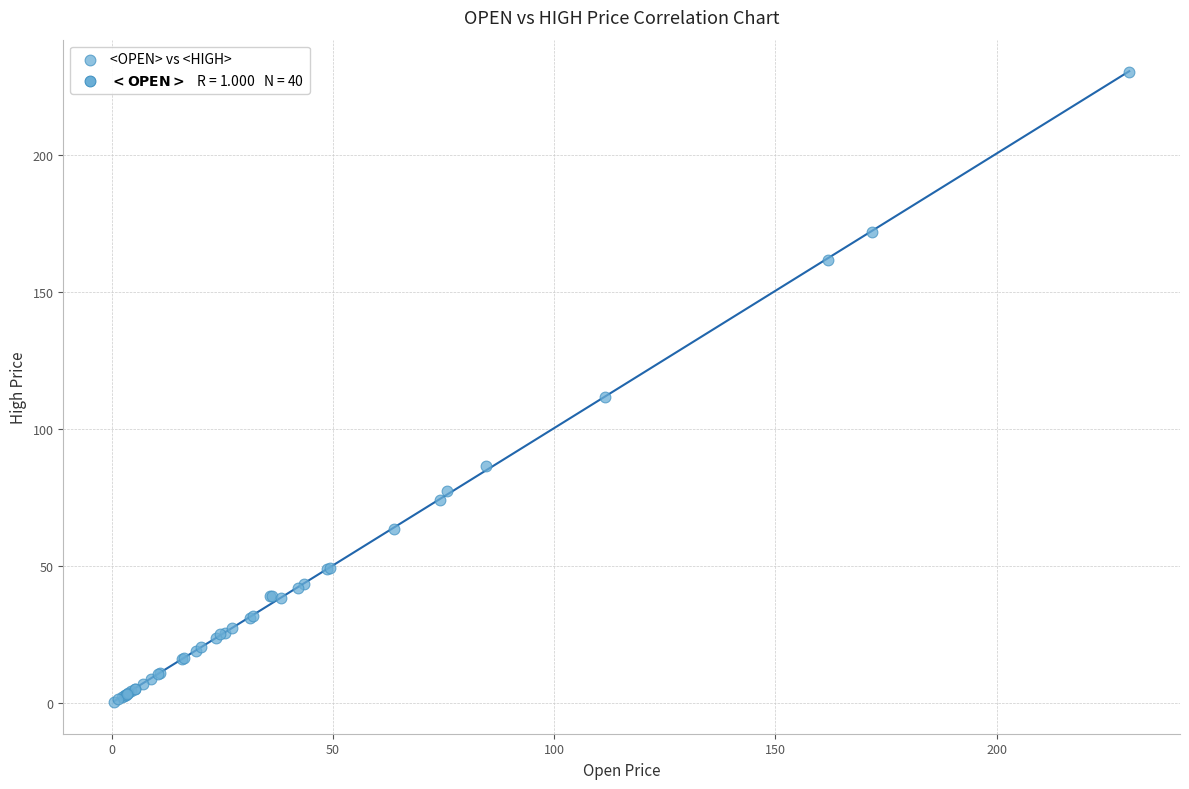

What Y value in the scatter plot is closest to 115?

111.5